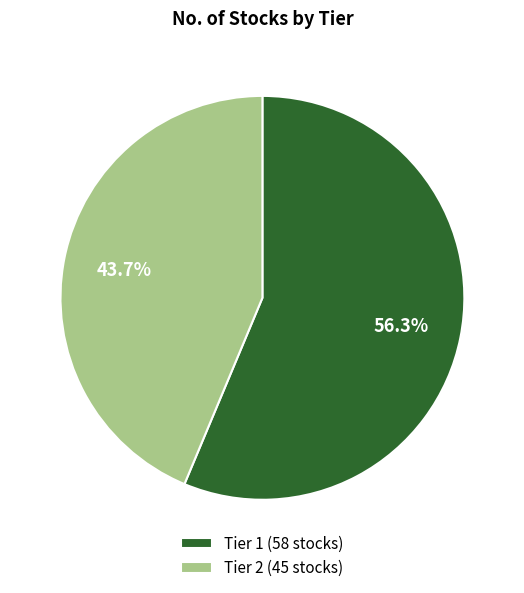

Which has a higher value, Tier 1 or Tier 2?

Tier 1